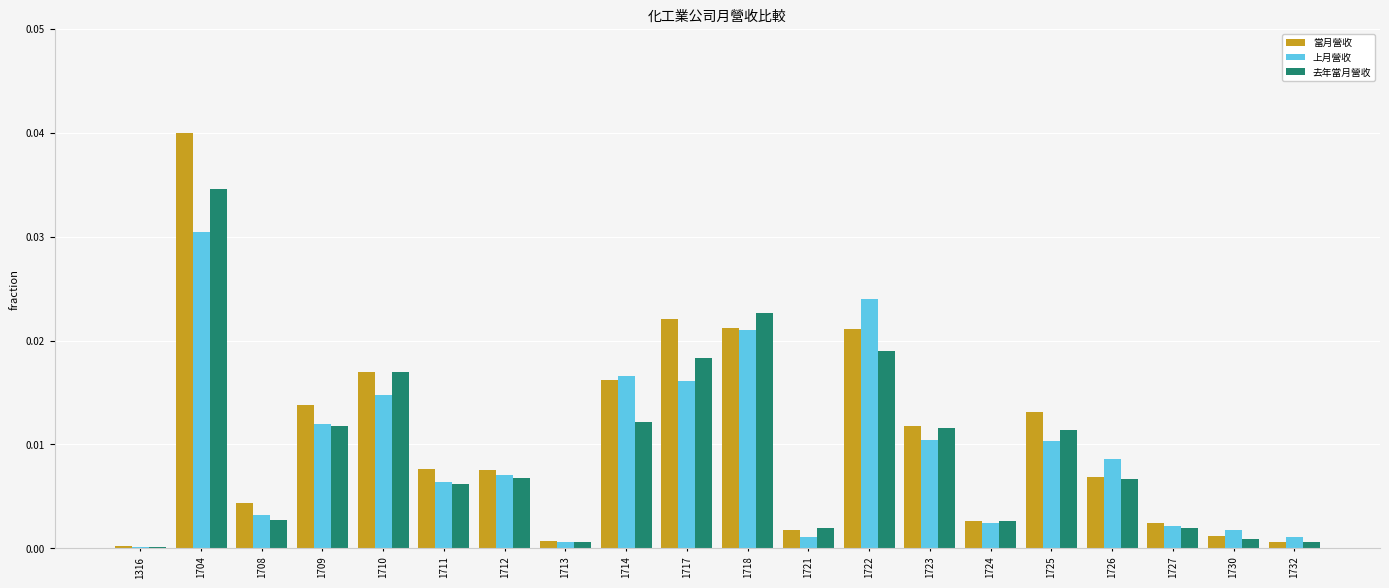

Which series has the widest spread of values?

當月營收